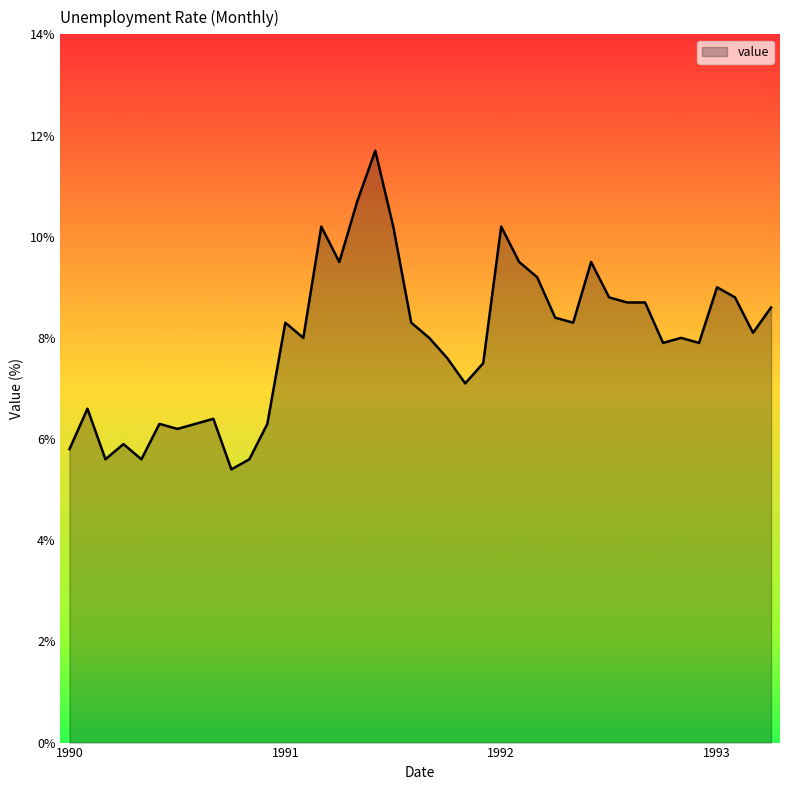

What is the maximum value shown in the chart?

11.7